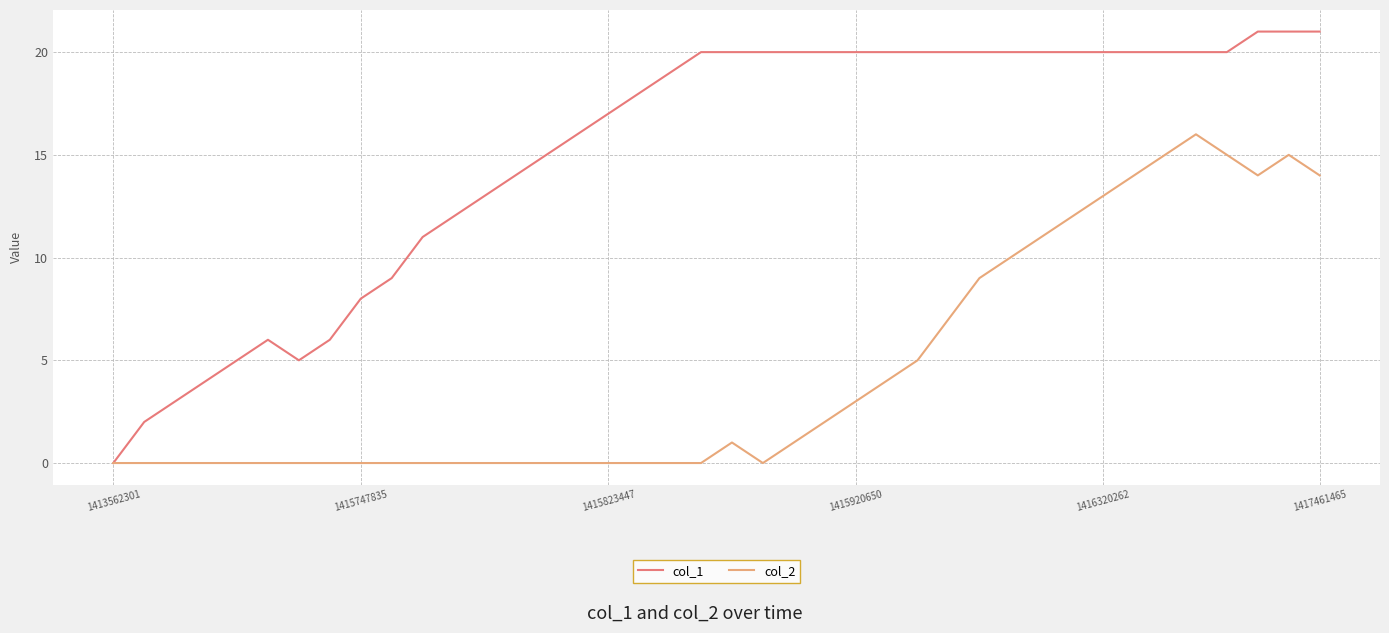

What is the maximum value shown in the chart?

21